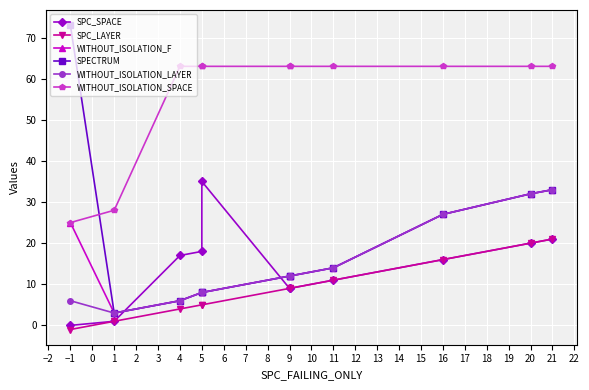

What is the average value of the SPC_SPACE series?

14